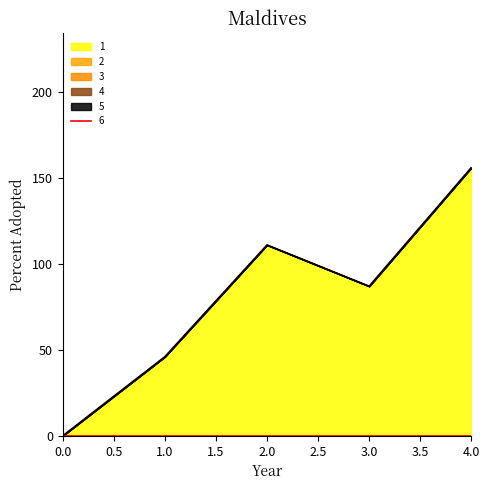

What are all the series names shown in the legend?

1, 2, 3, 4, 5, 6